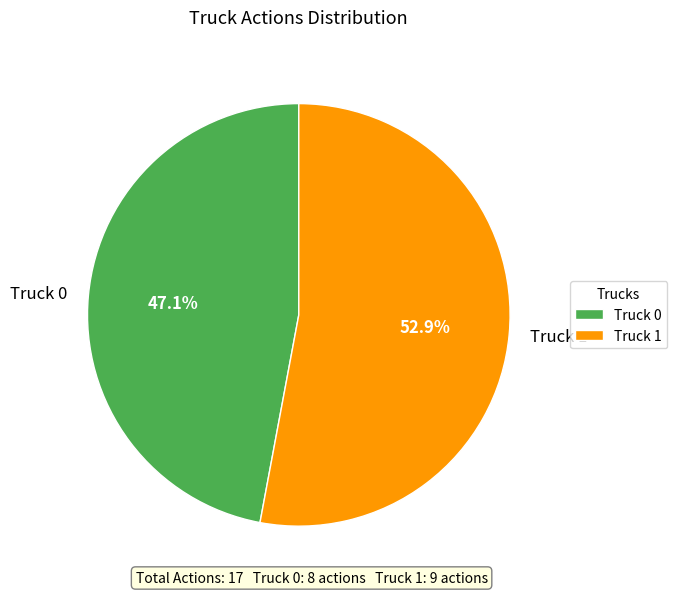

To the nearest percent, what percentage of the pie is Truck 1?

53%